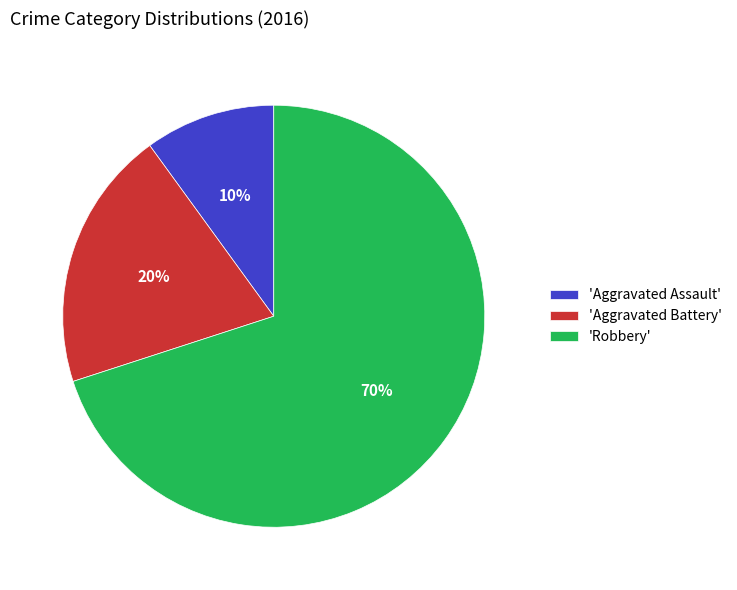

Rank the categories by value from highest to lowest.

'Robbery', 'Aggravated Battery', 'Aggravated Assault'